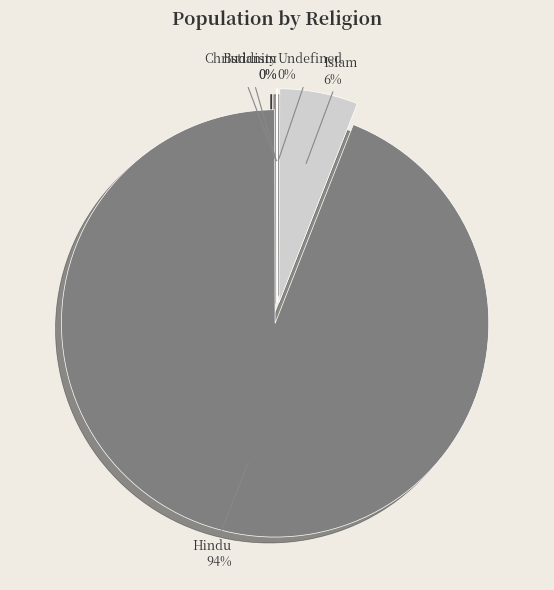

Which category has the biggest portion of the pie?

Hindu